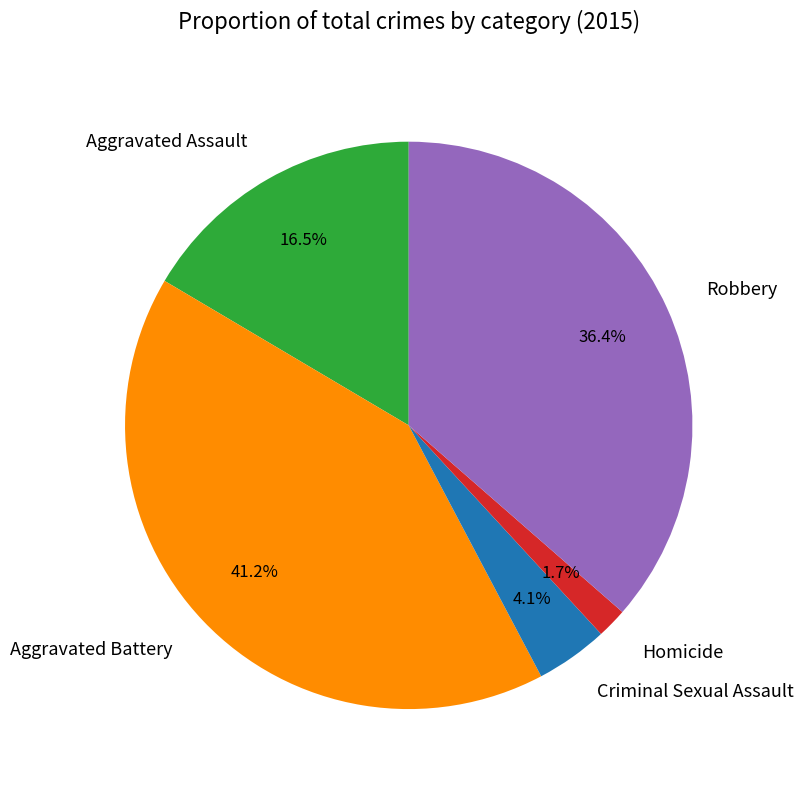

What is the largest slice in the pie chart?

Aggravated Battery